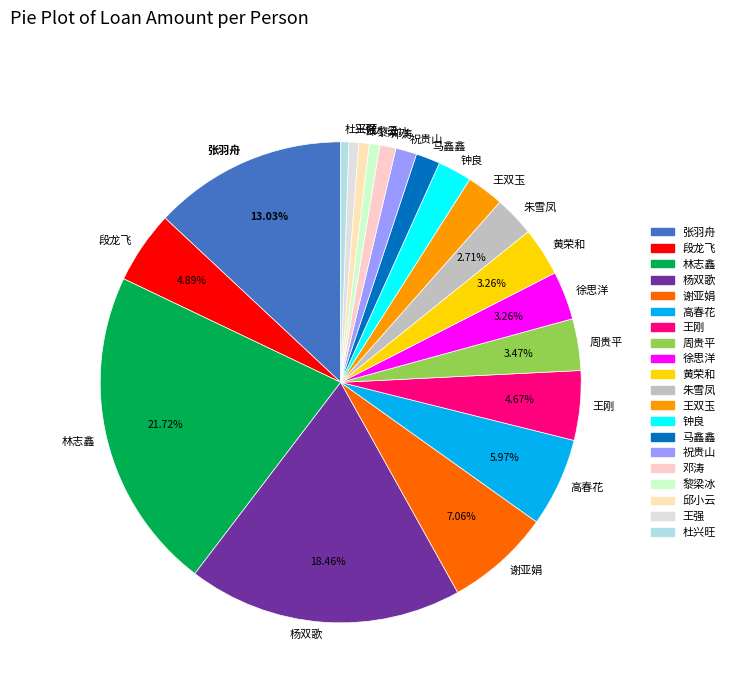

Which category has the biggest portion of the pie?

林志鑫